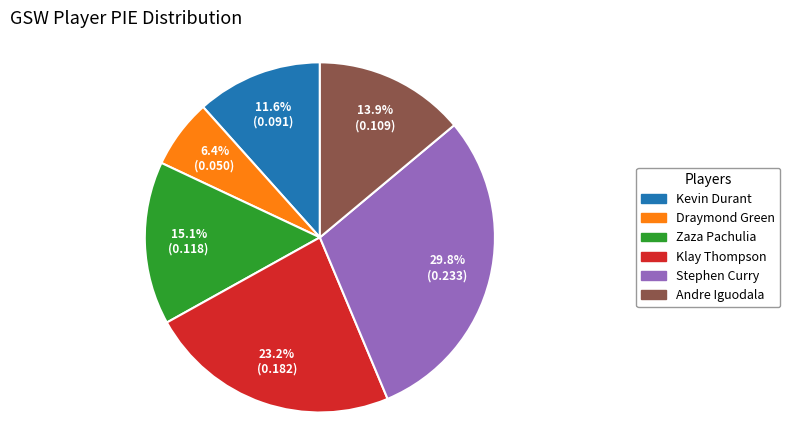

To the nearest percent, what is the difference between the Draymond Green and Stephen Curry slice percentages?

23%